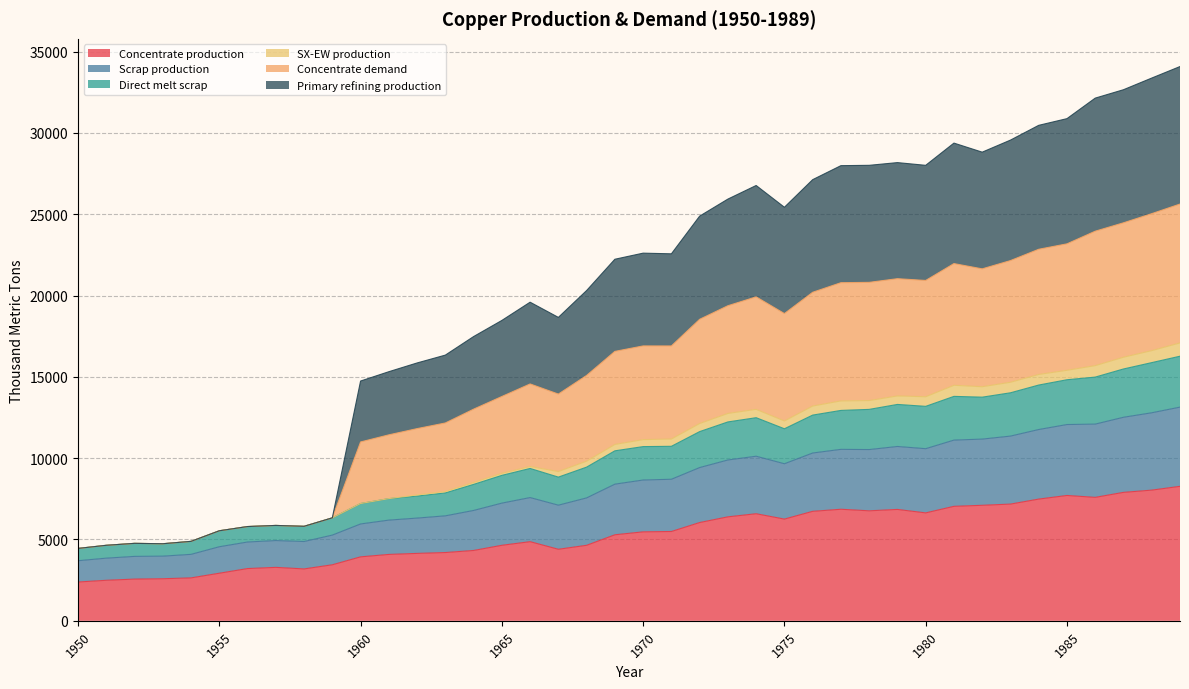

The Concentrate production series shows 2385.7 at 1950. True or false?

True